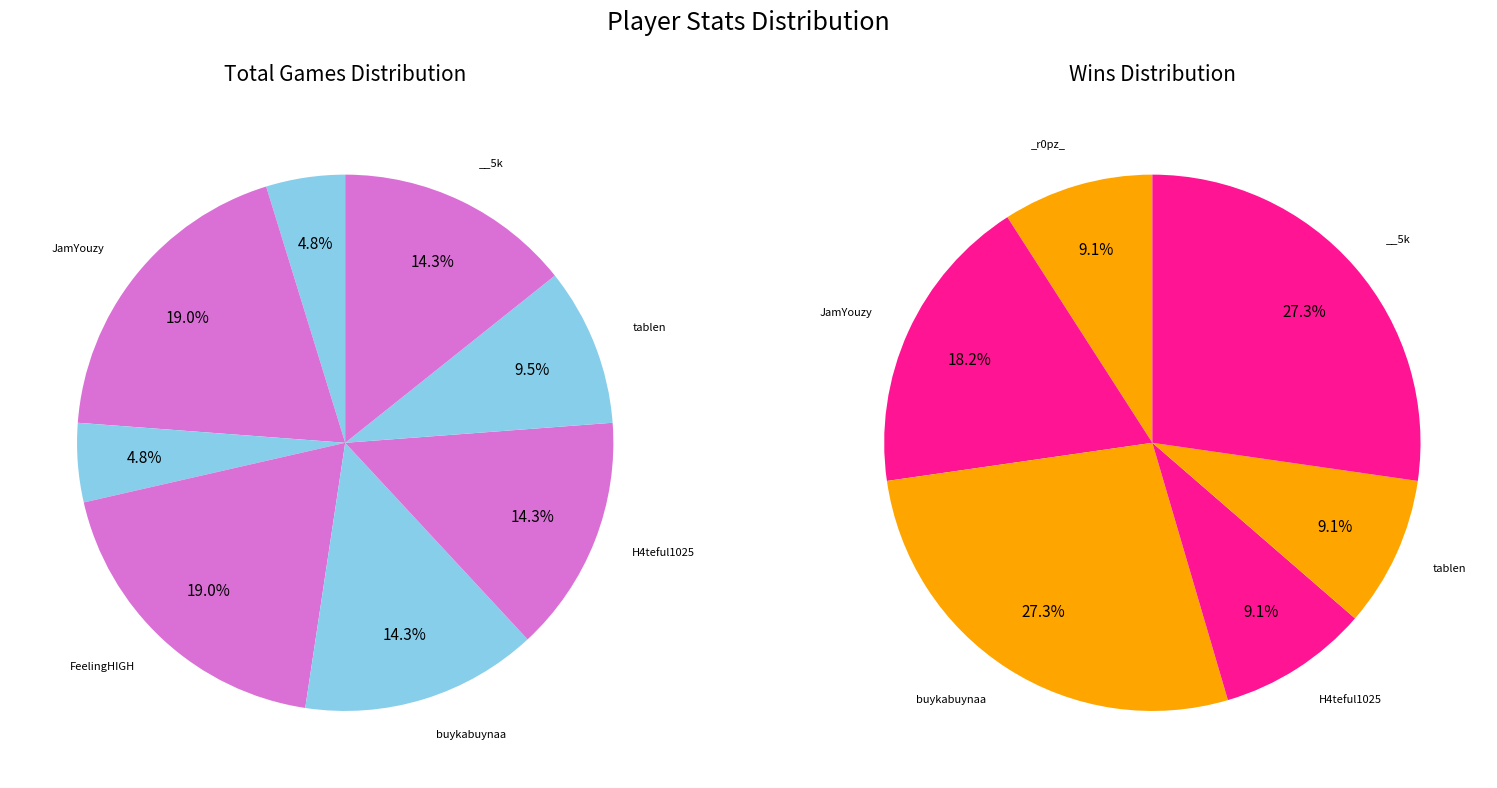

How many slices are in this pie chart?

8